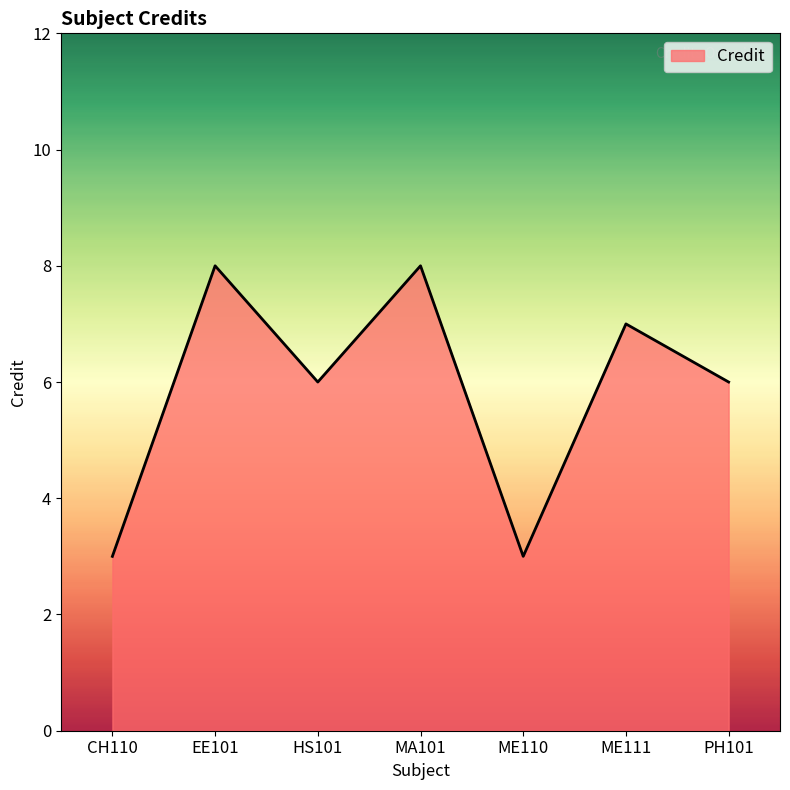

What position from the left is MA101?

4